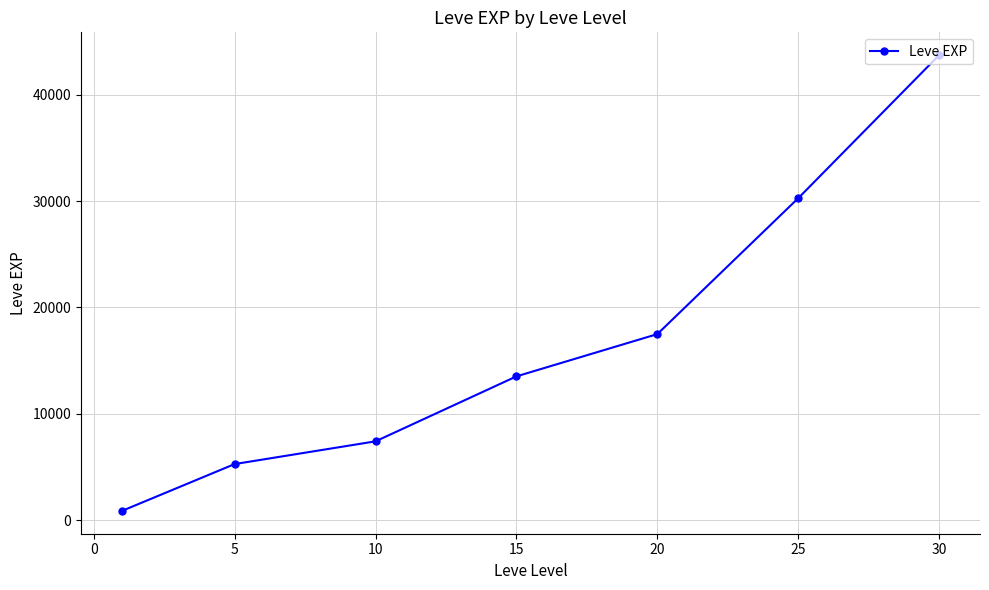

True or false: there are more than 2 points higher than both neighbors.

False